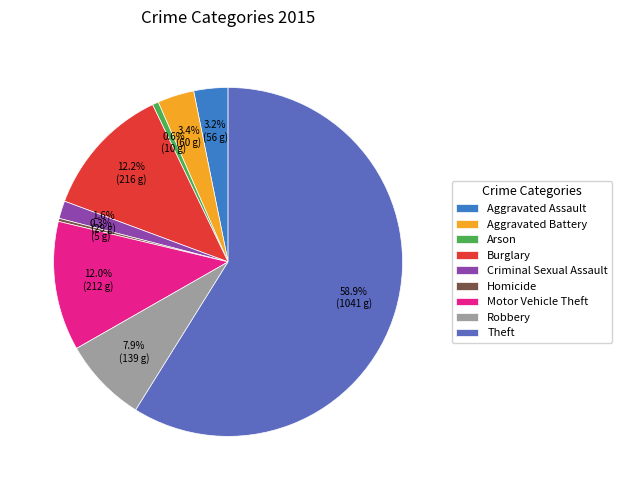

What is the ratio of the value at Robbery to the value at Aggravated Battery?

2.3